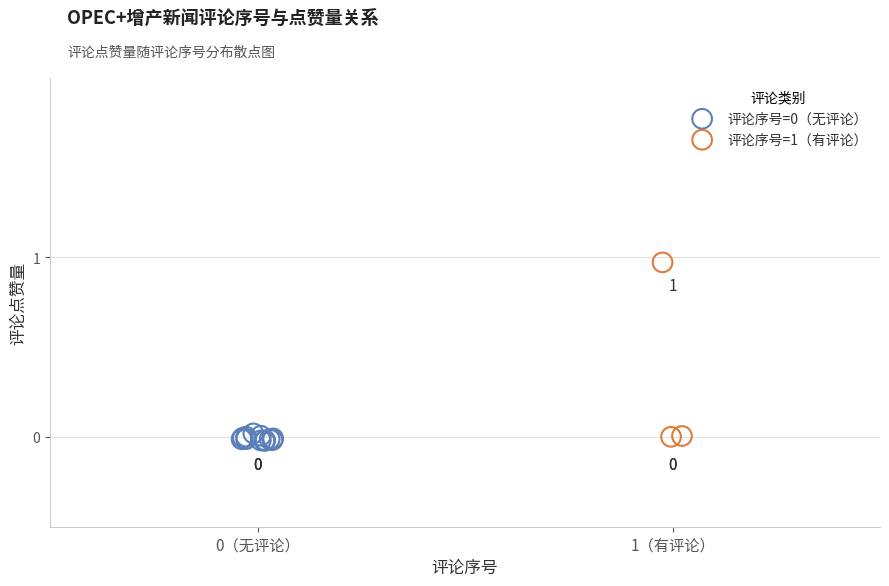

Which series reaches the maximum Y coordinate?

评论序号=1（有评论）